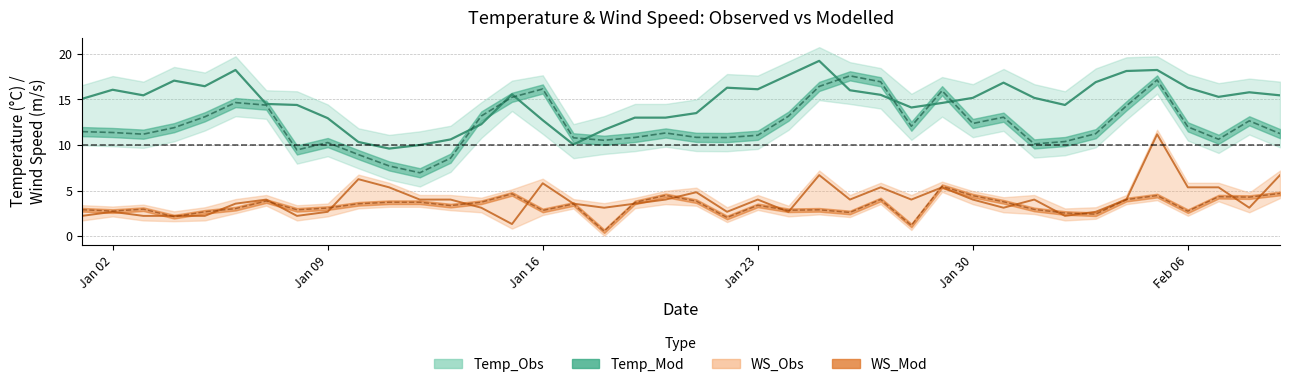

What is the approximate value of WS_Mod at 2017-02-03?

2.4